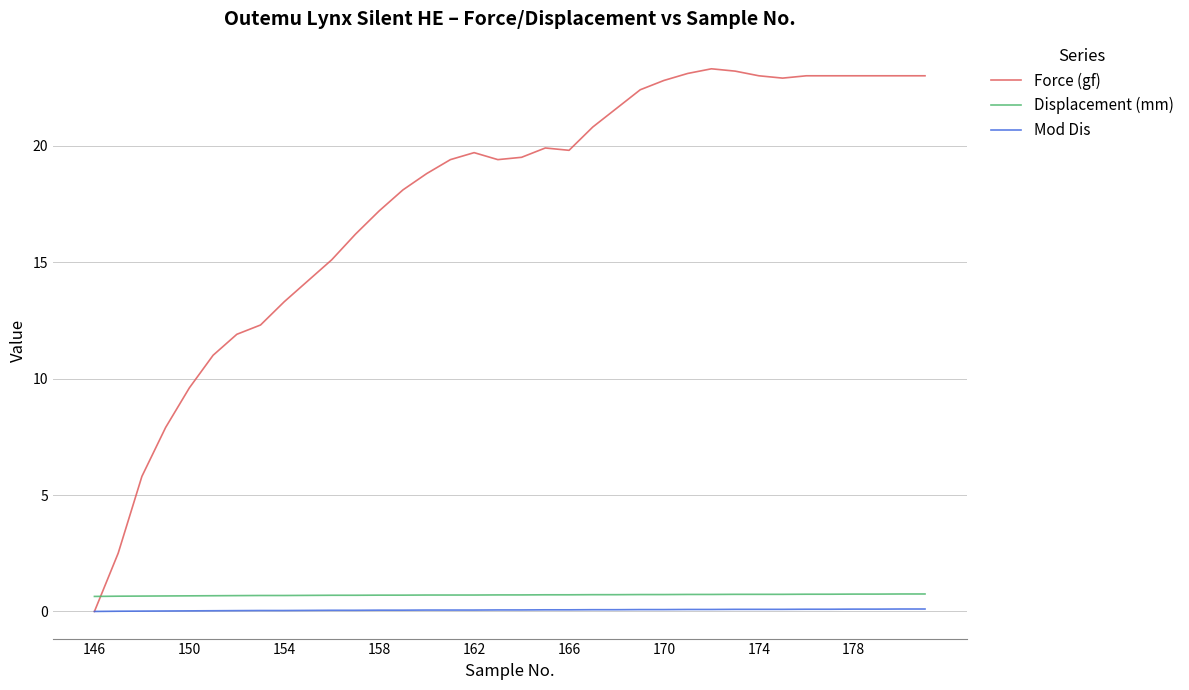

What is the highest value of the Force (gf) series?

23.3